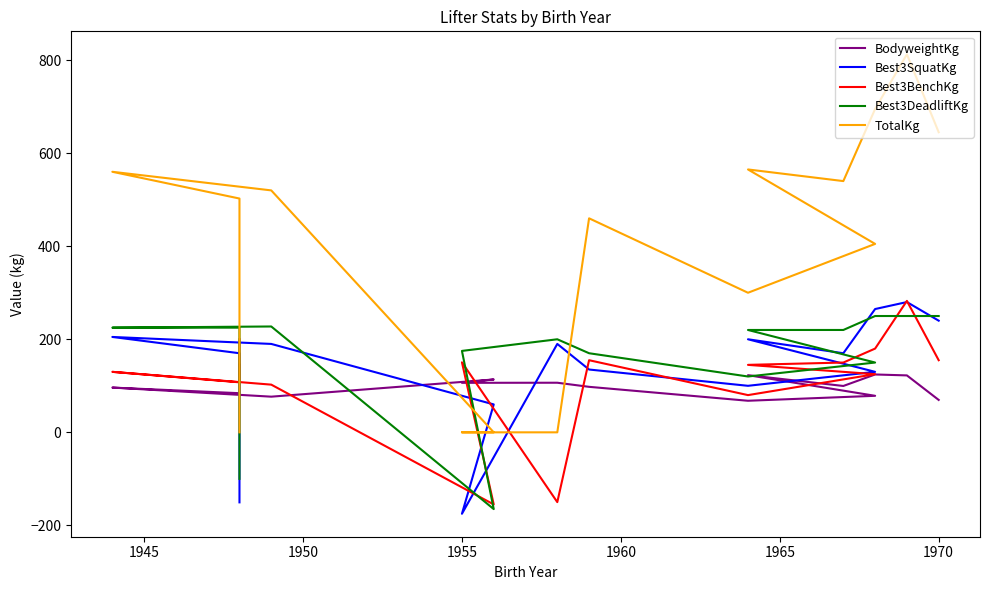

How many times do BodyweightKg and Best3DeadliftKg cross each other?

3